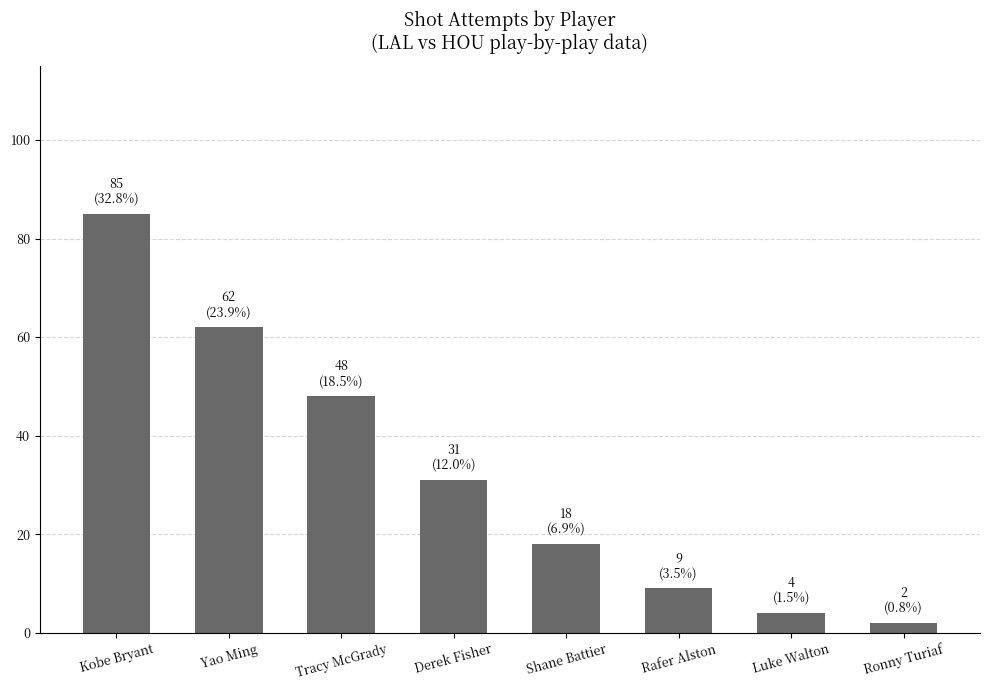

What is the value of the 8th bar from the left?

2